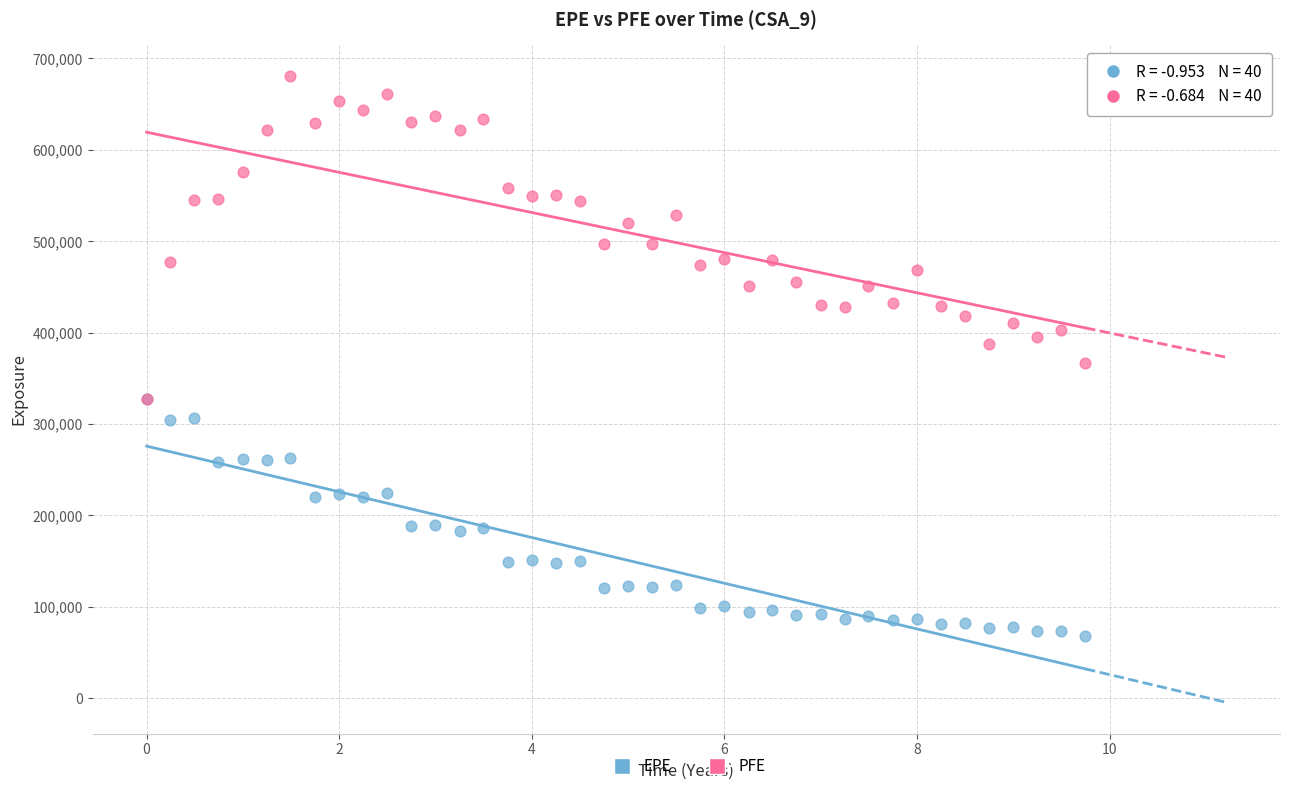

What are all the series names shown in the legend?

EPE, PFE